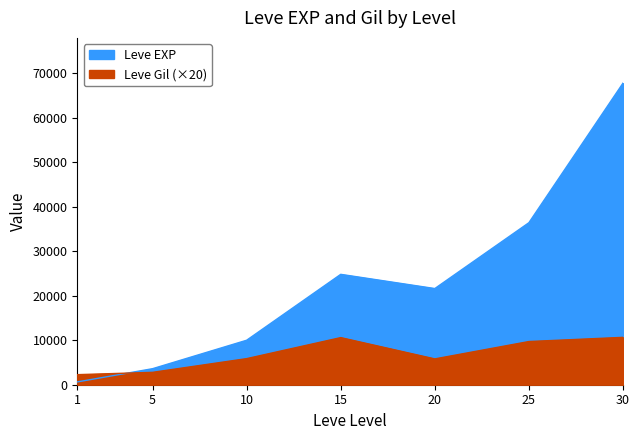

True or false: Leve Gil has more than 2 interior local peaks.

False